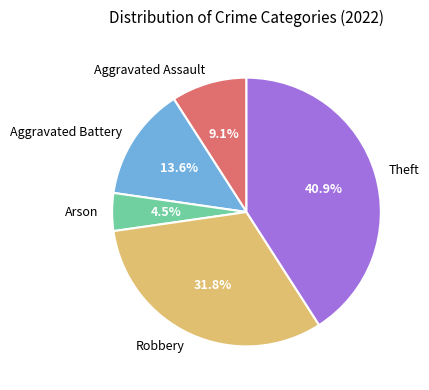

How many segments does this pie chart have?

5